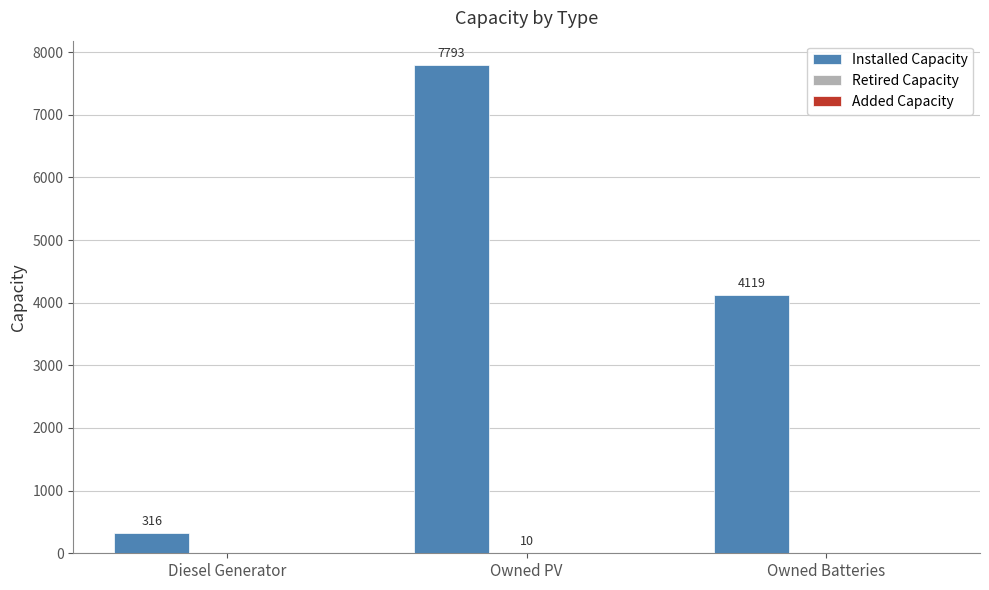

At which category does the chart reach its peak across all series?

Owned PV